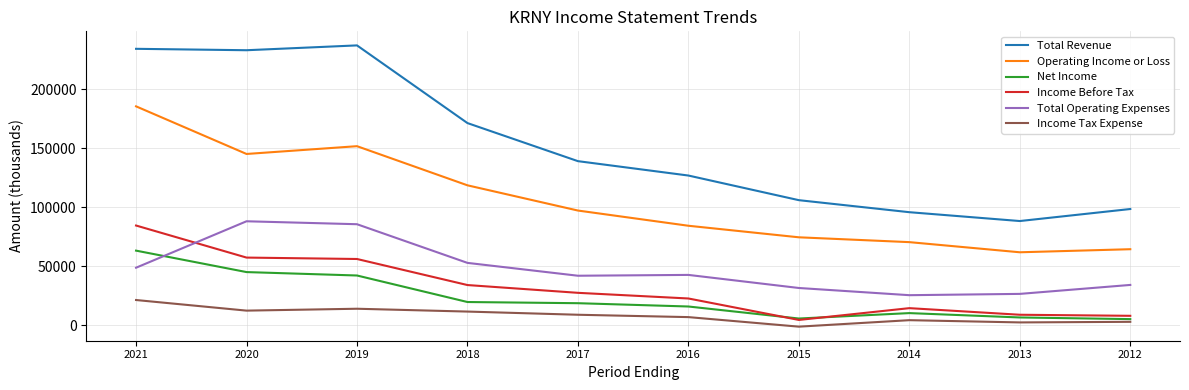

What is the maximum value shown in the chart?

237300